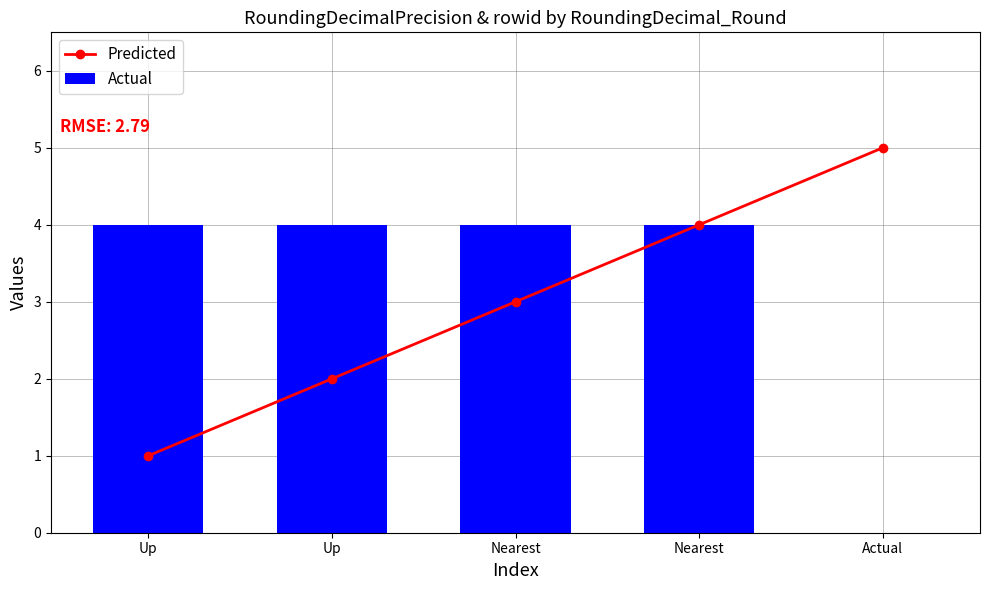

What is the difference between the Predicted values at Nearest and Up?

2